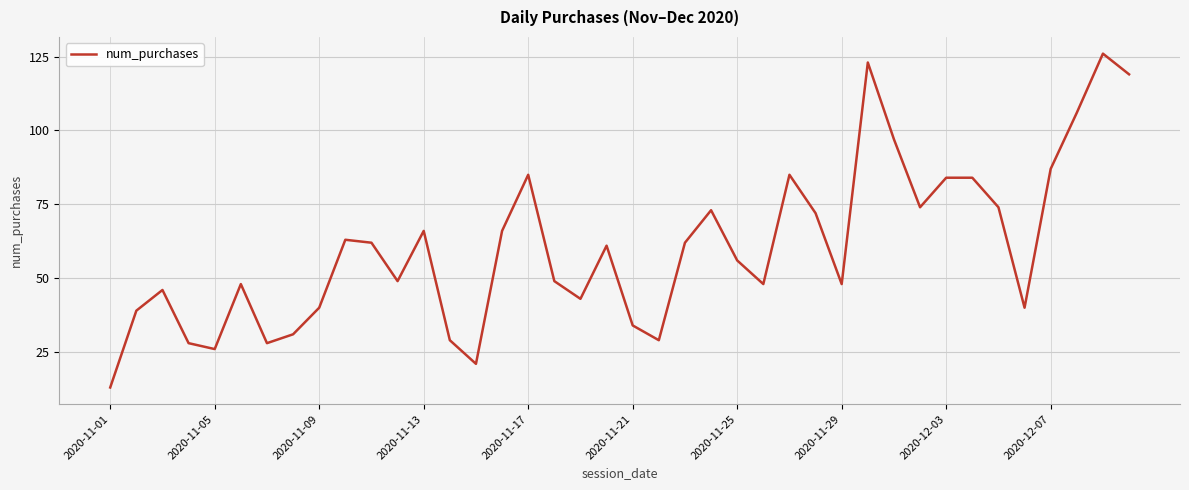

What is the difference between the maximum and minimum values?

113